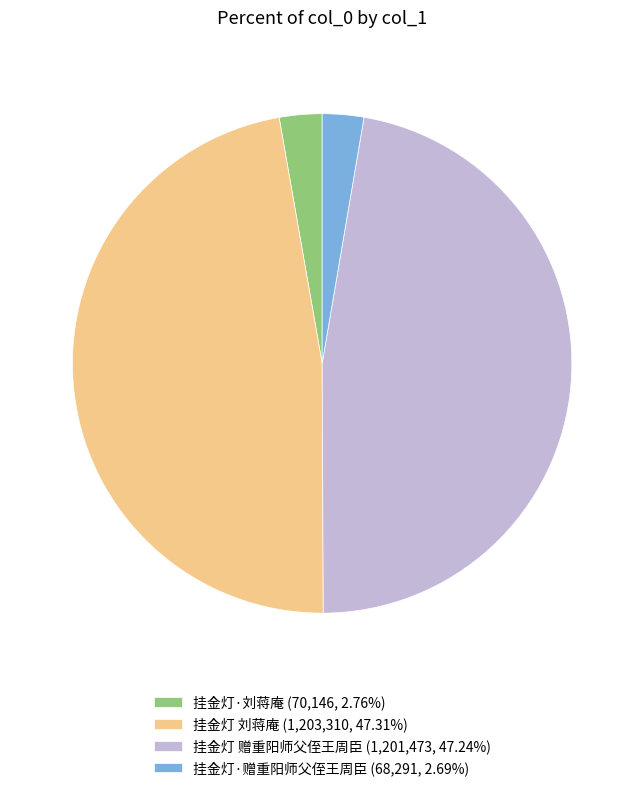

Is the sum of 挂金灯·赠重阳师父侄王周臣 (68,291, 2.69%) and 挂金灯·刘蒋庵 (70,146, 2.76%) greater than half?

No